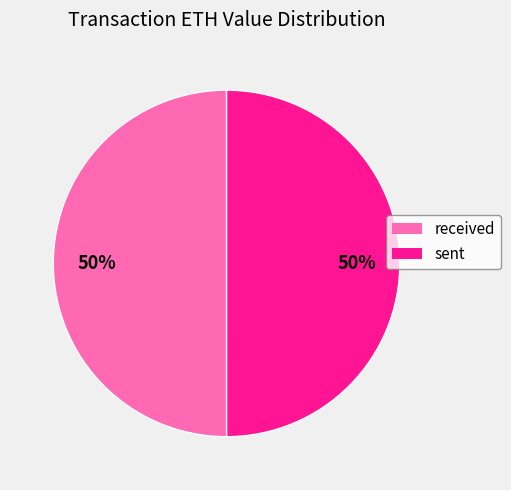

To the nearest percent, what is the average slice percentage?

50%